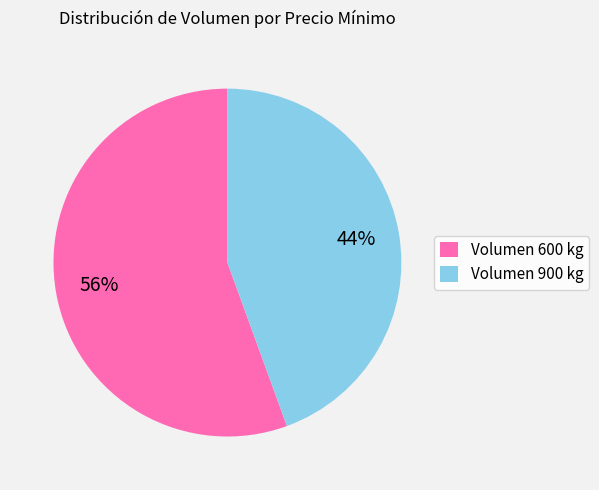

Is there any slice that represents more than half of the pie?

Yes